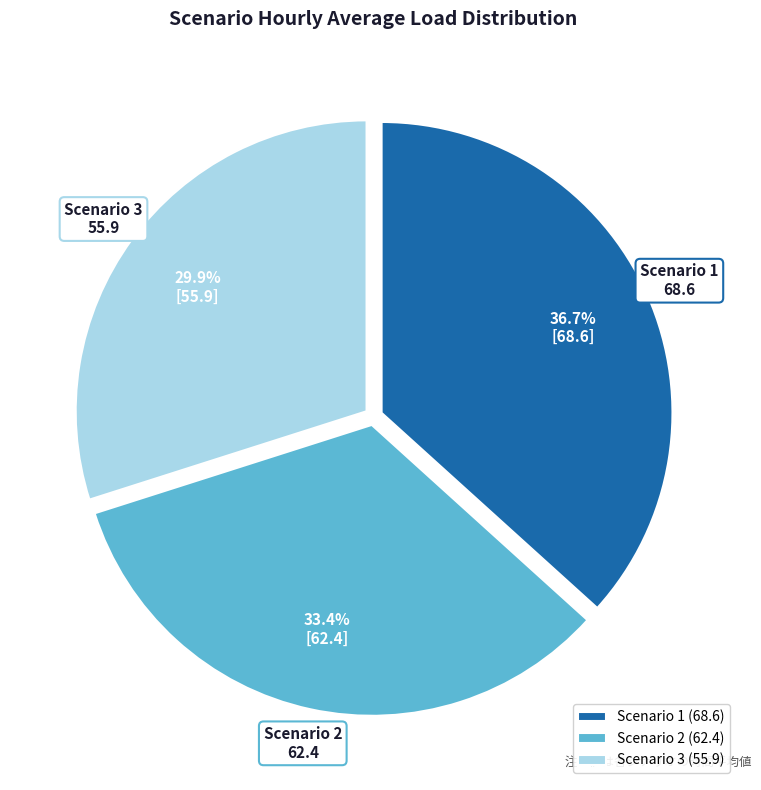

To the nearest percent, what percentage of the pie is Scenario 3?

30%